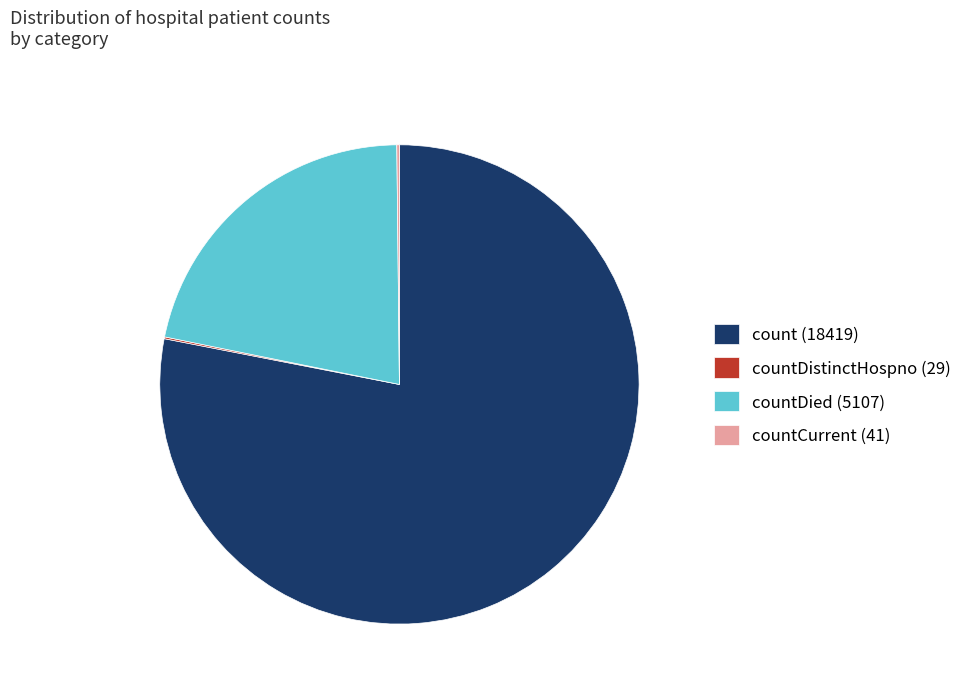

Which slice is the largest?

count (18419)